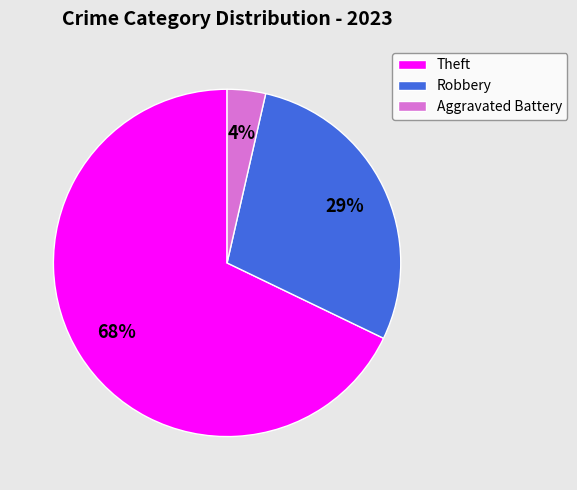

Is it true that Robbery is 29% of the pie?

True